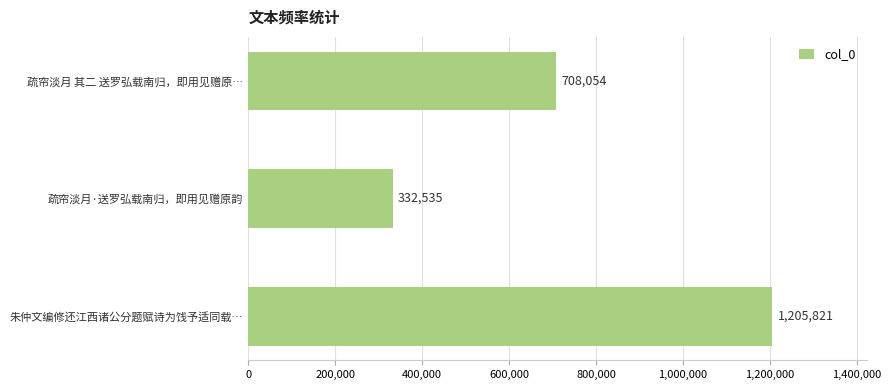

The chart shows a value of 708054 at 疏帘淡月 其二 送罗弘载南归，即用见赠原…. True or false?

True